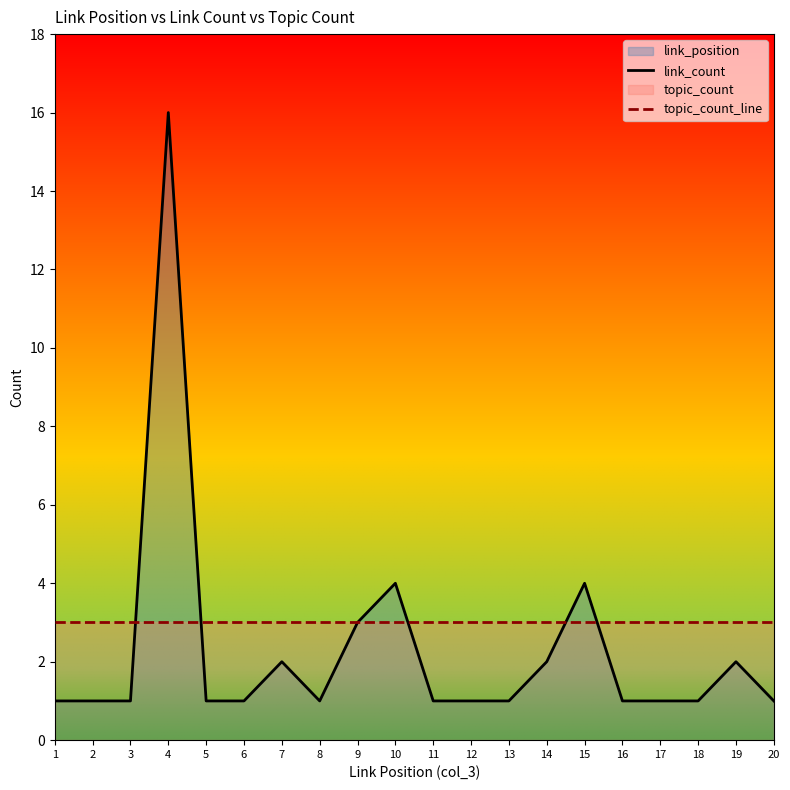

What is the value of the topic_count_line point at the 4th from the left?

3